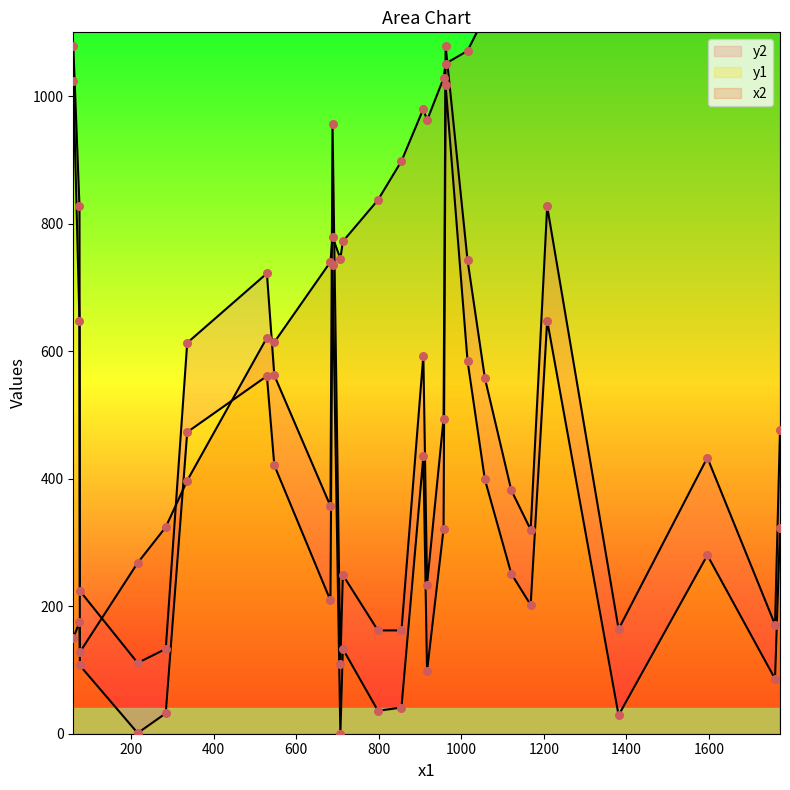

What are all the series names shown in the legend?

x2, y1, y2